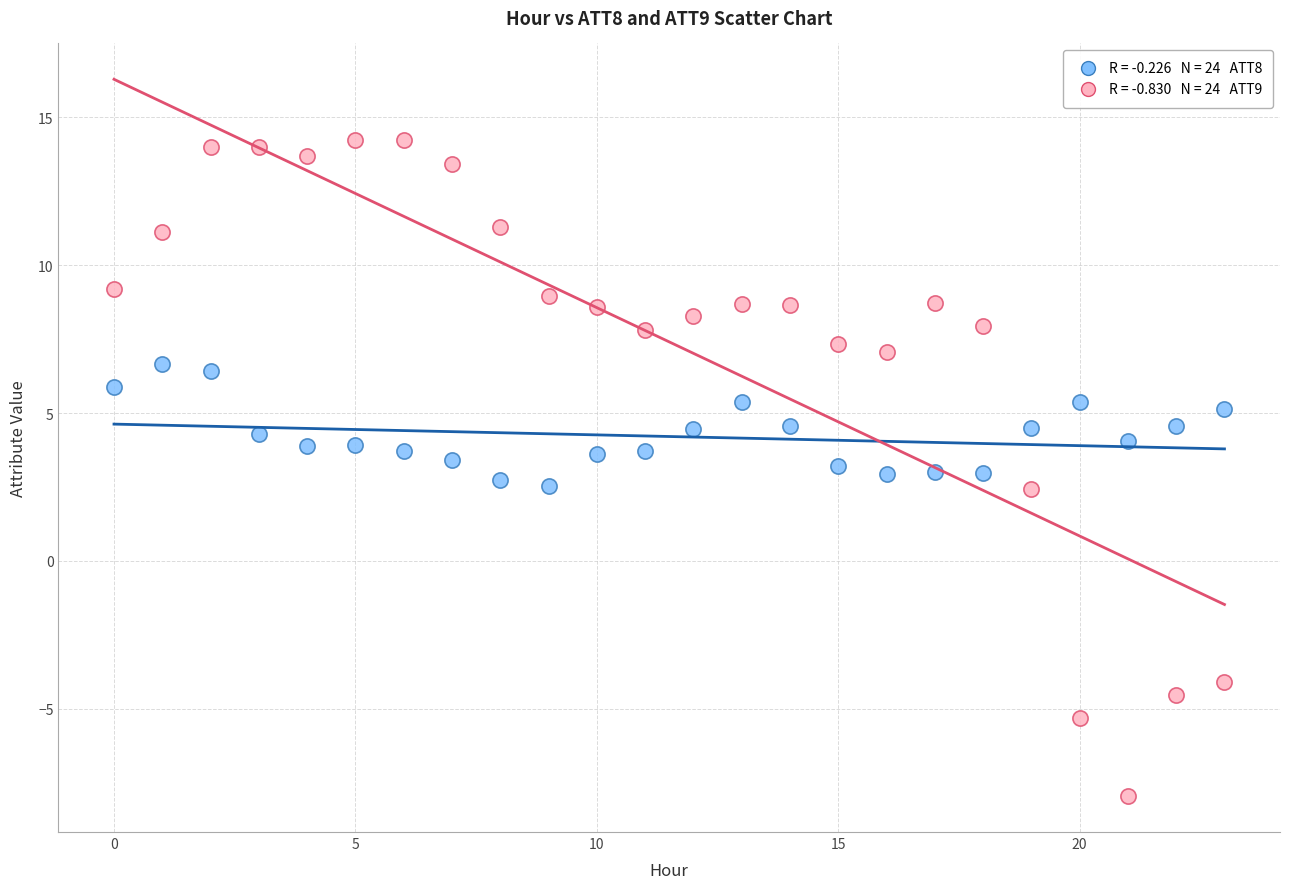

Across all data points, what is the range of Y values (max minus min)?

22.2